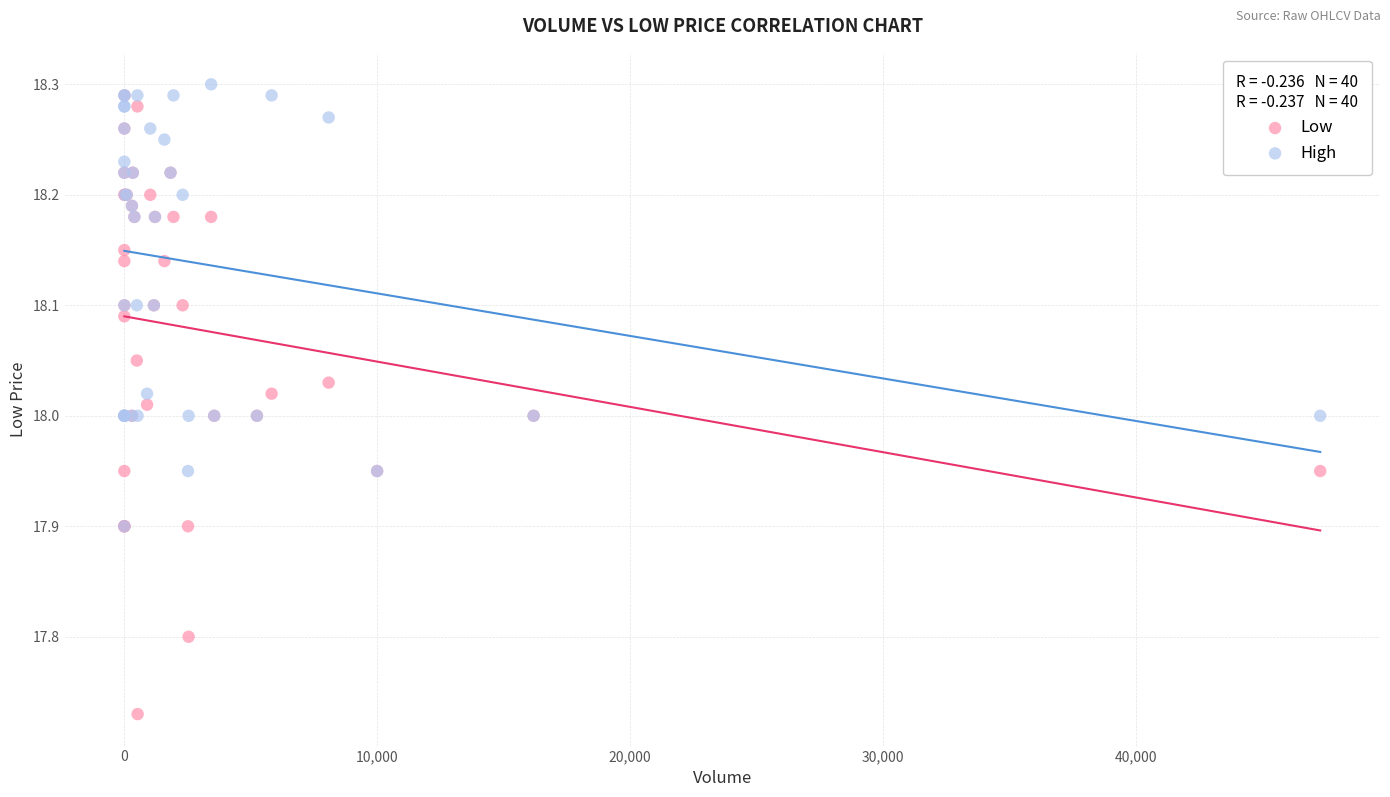

Which series has the largest Y range (max minus min)?

Low